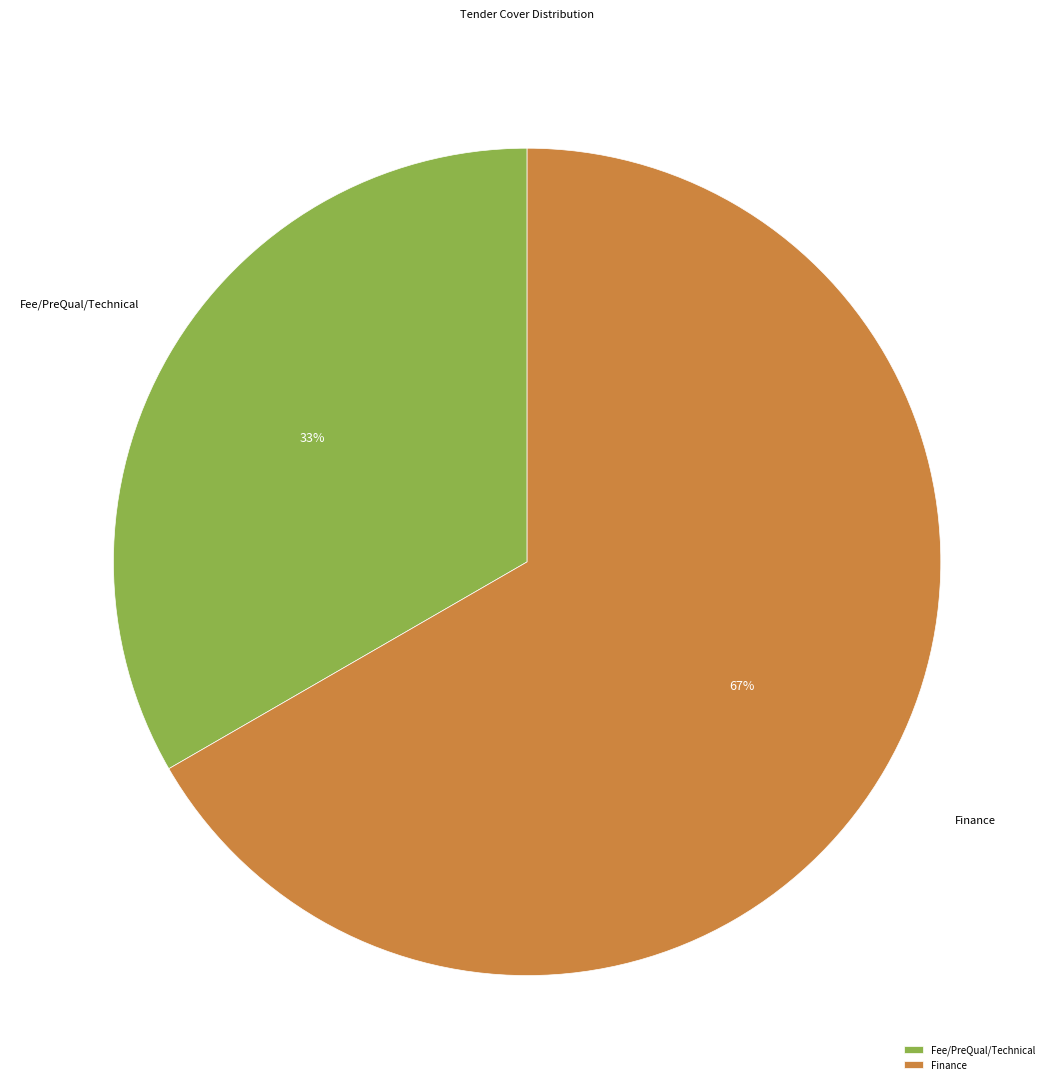

Count the number of slices in the pie.

2